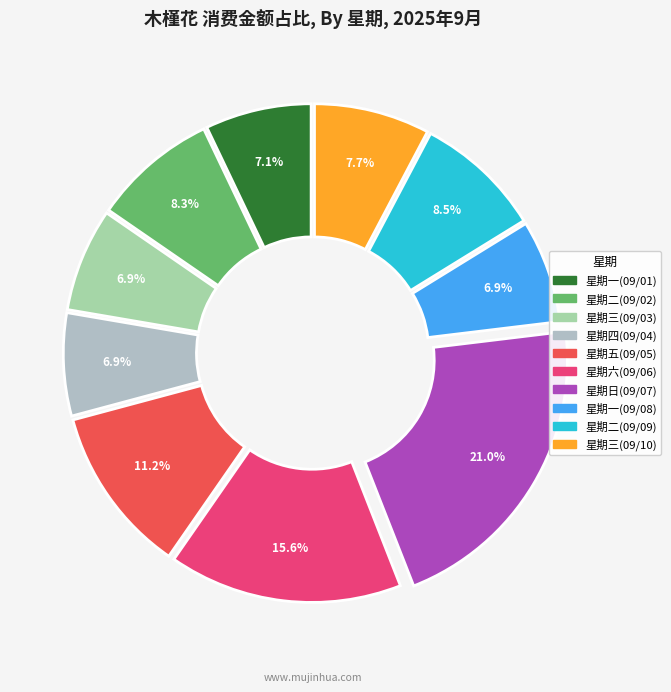

What percentage is the 星期一(09/01) slice, to the nearest percent?

7%